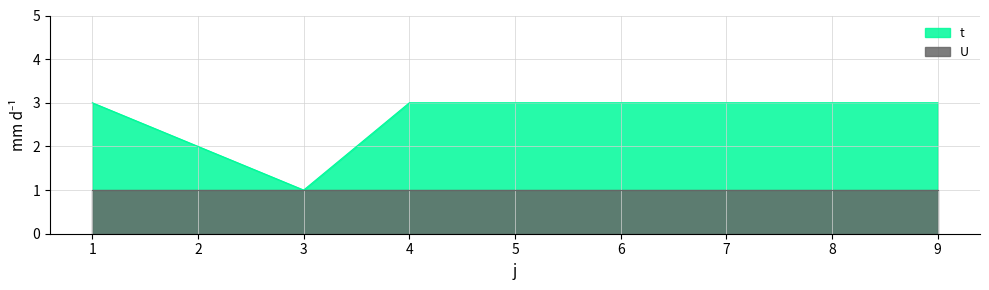

Rank the categories by value from highest to lowest.

1, 4, 5, 6, 7, 8, 9, 2, 3